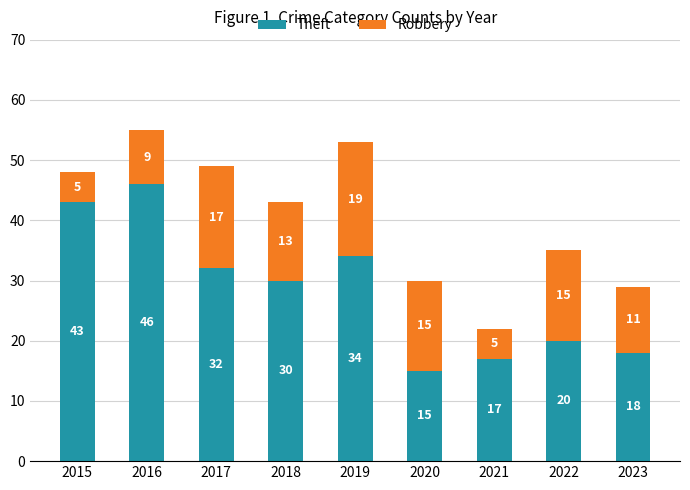

At which label does Theft reach its minimum?

2020